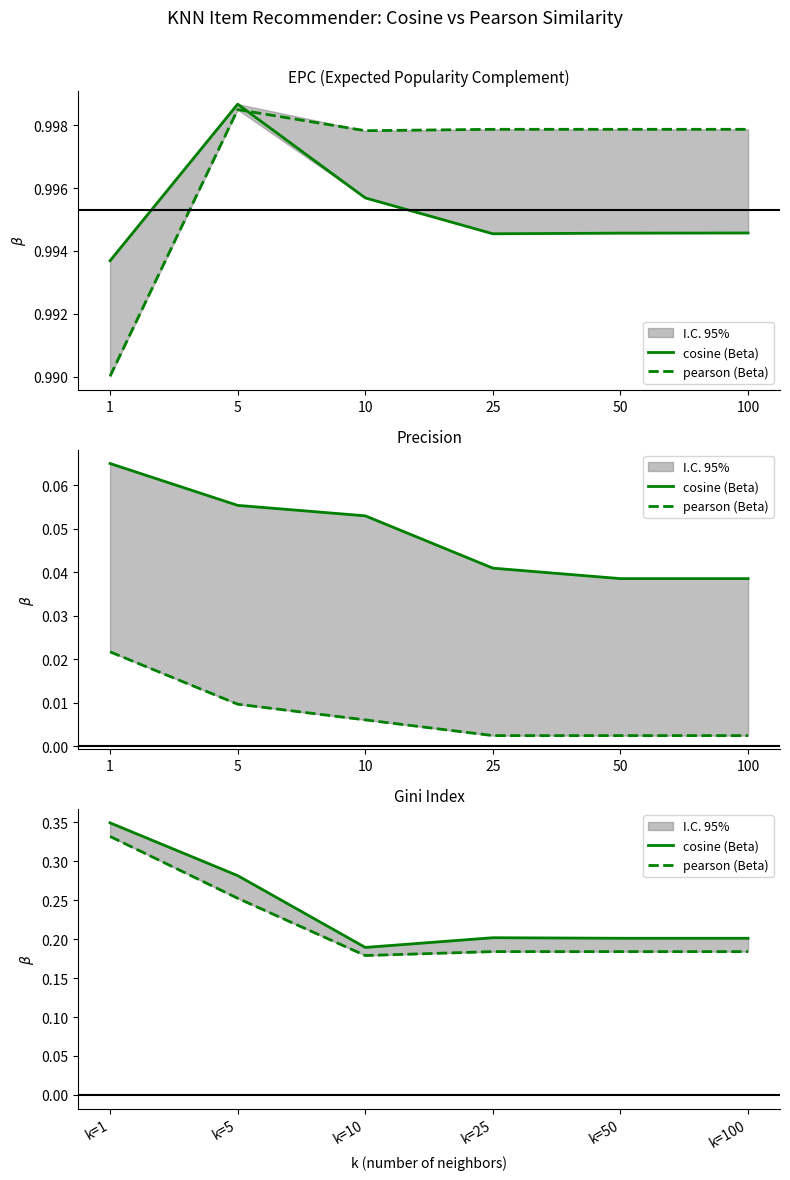

In cosine (Beta), how many points are lower than both neighbors (excluding endpoints)?

1